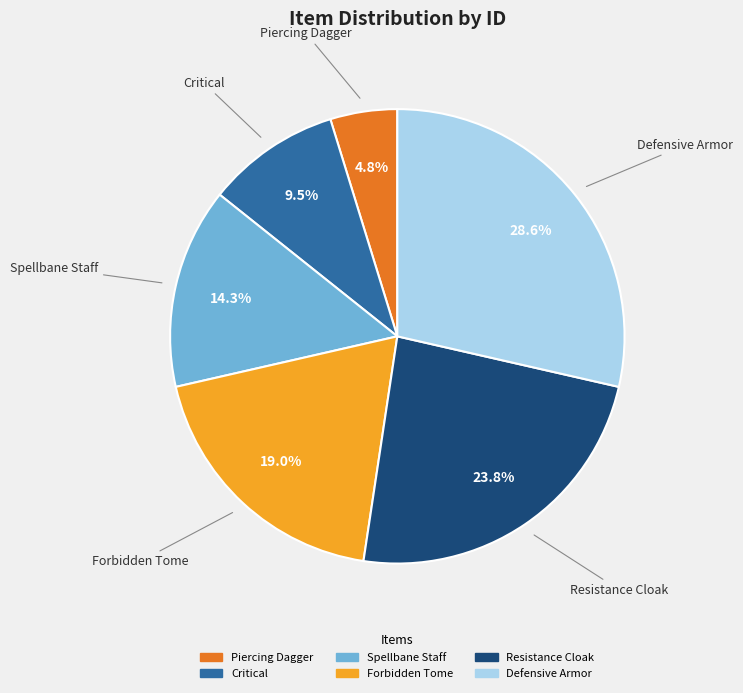

Is Forbidden Tome the majority of the pie?

No